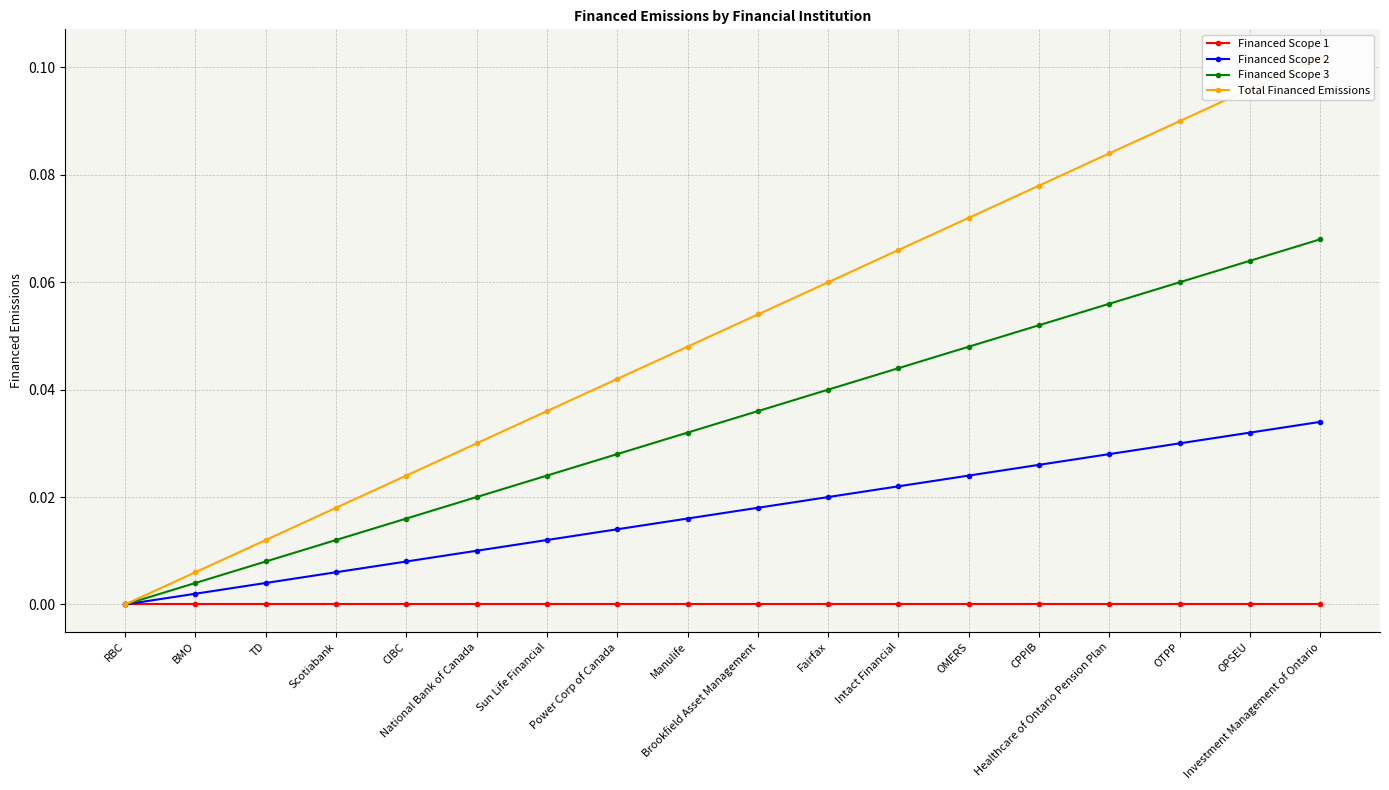

What is the sum of all Financed Scope 2 values?

0.3